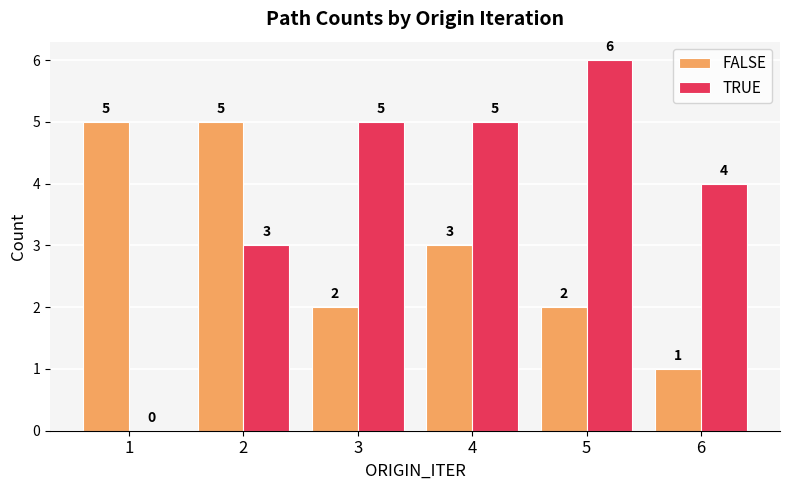

At which category does the chart reach its peak across all series?

5